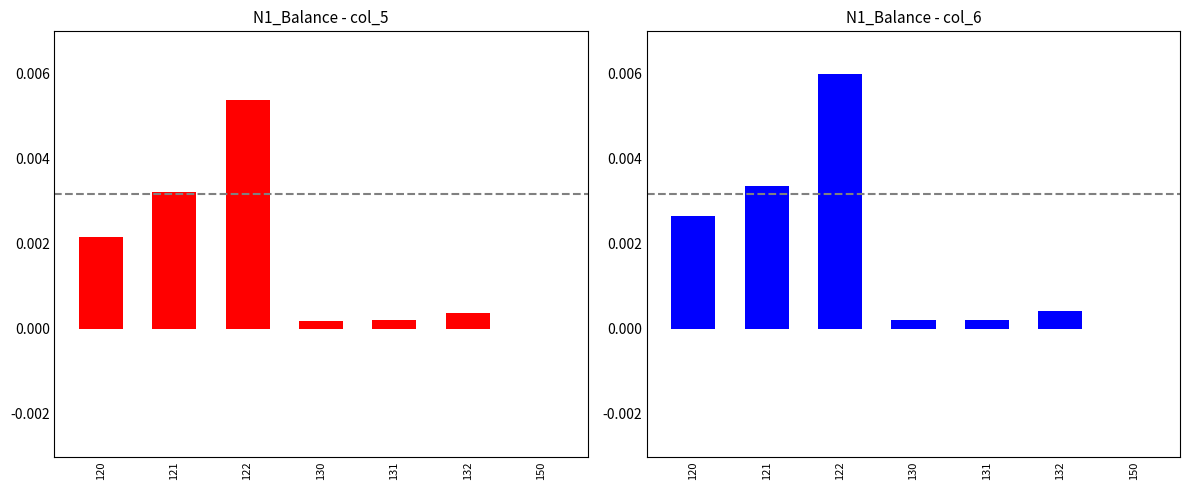

Rank the categories by col_6 value from lowest to highest.

150, 130, 131, 132, 120, 121, 122